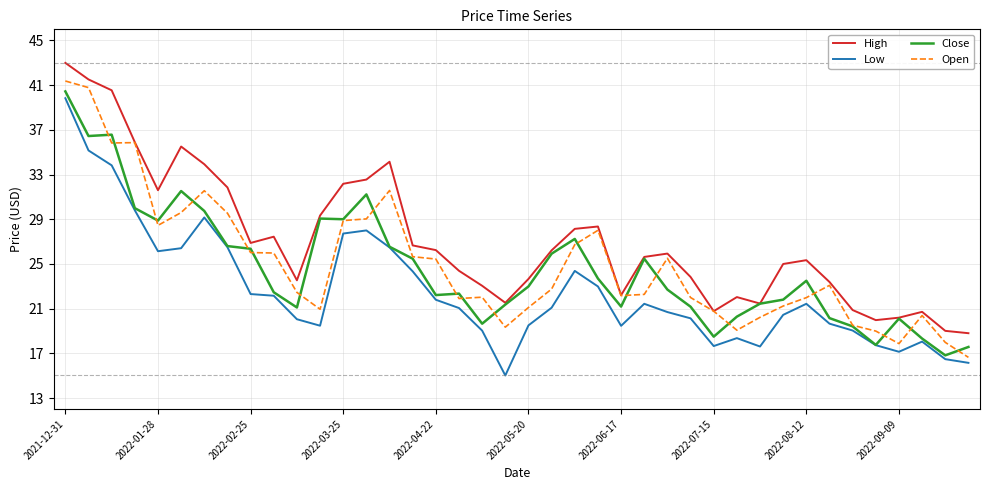

What is the minimum value for High?

18.8